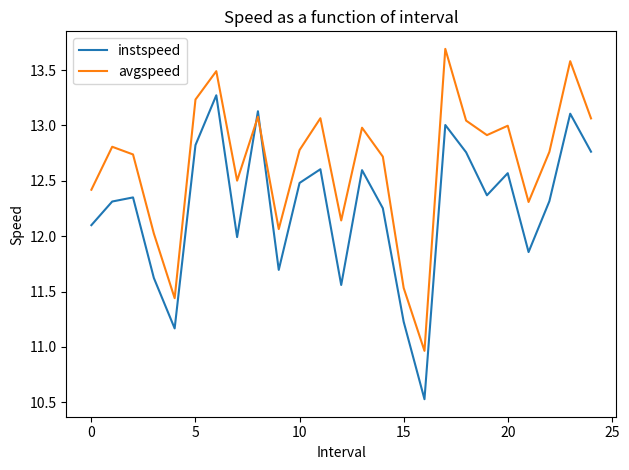

List the series in order of their peak value, highest first.

avgspeed, instspeed